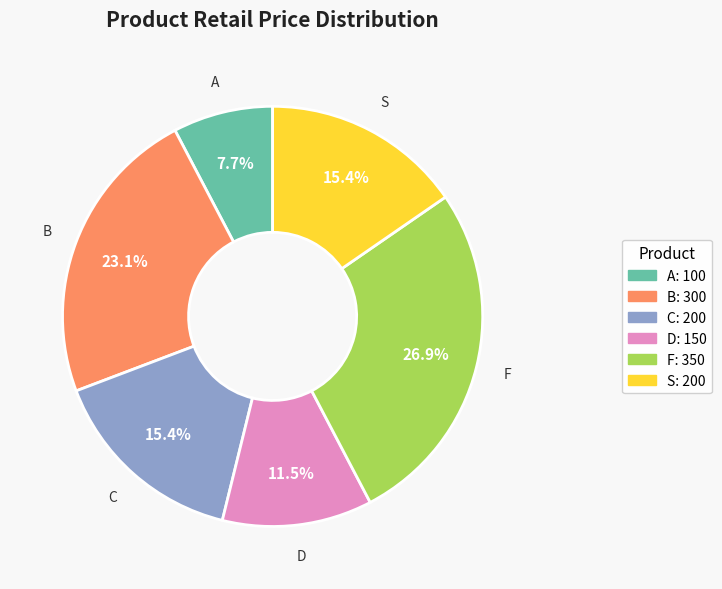

Which has a higher value, C or A?

C